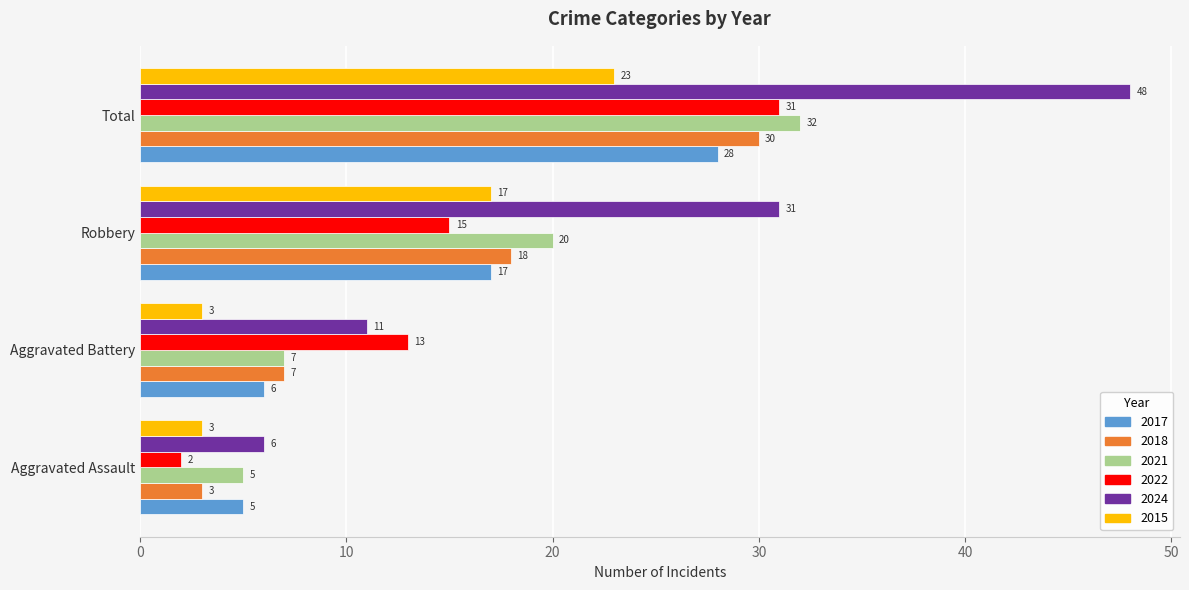

What is the sum of all 2021 values?

64